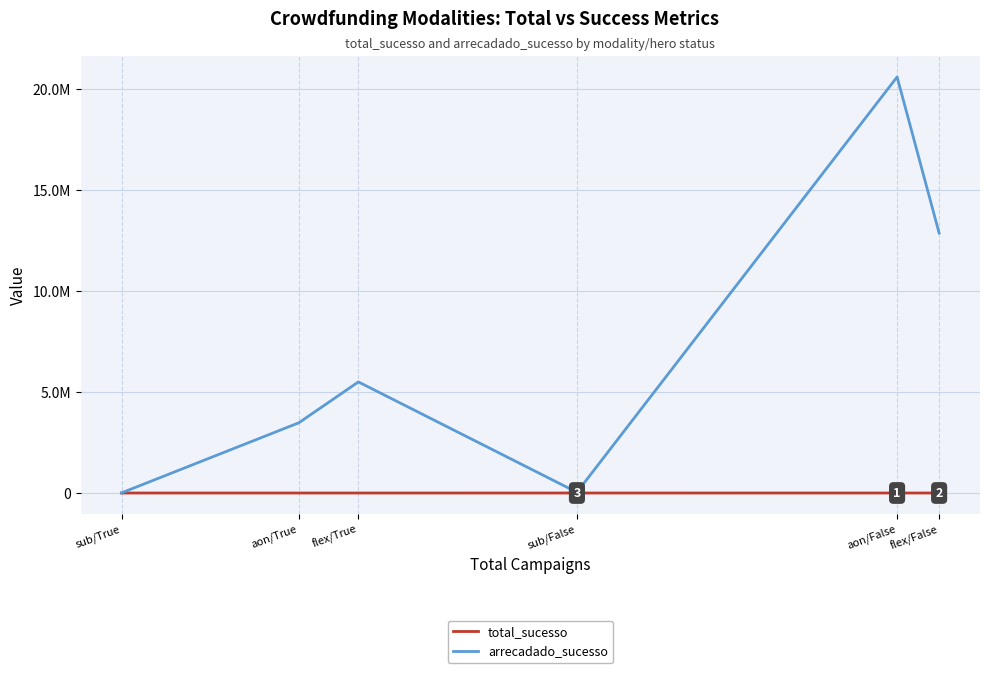

Is this an area chart (filled region under the line)?

No